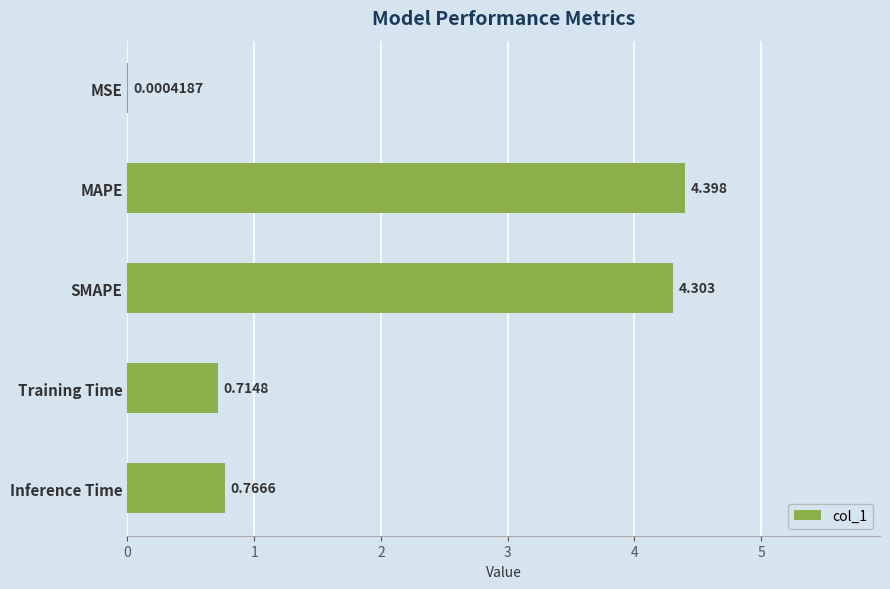

At which label is the value closest to 2?

Inference Time